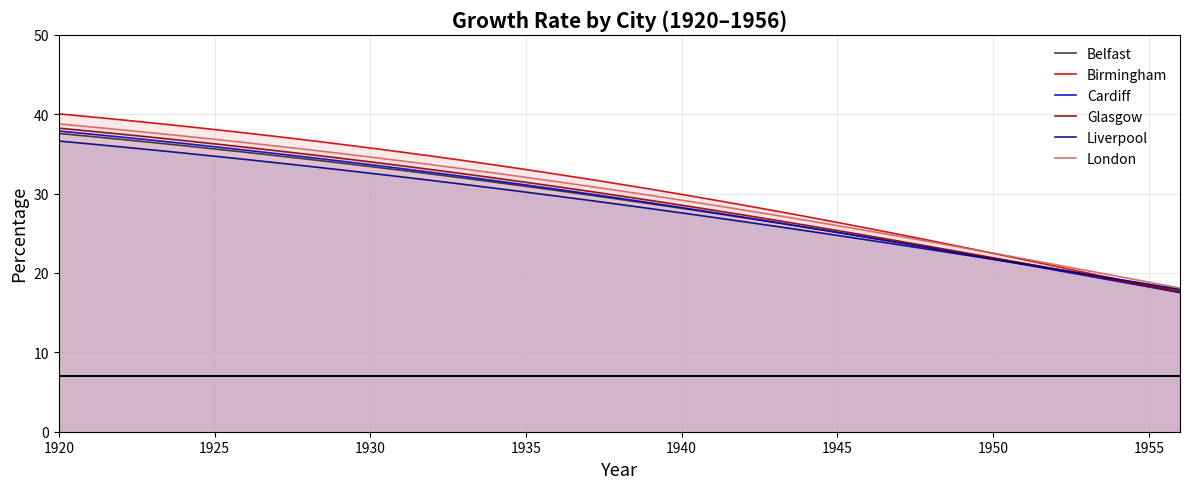

Which series has the largest total across all categories?

Birmingham